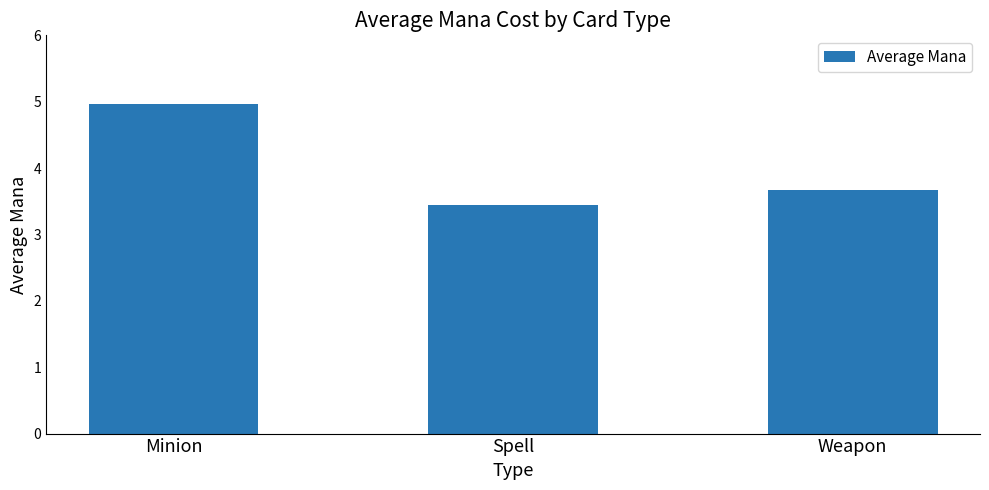

The chart shows a value of 5.0 at Minion. True or false?

True